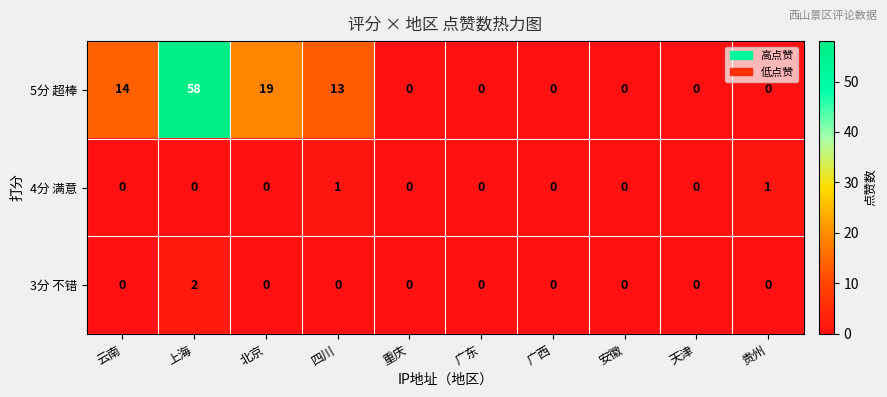

Is it true that 4分 满意 equals 0 at 四川?

False